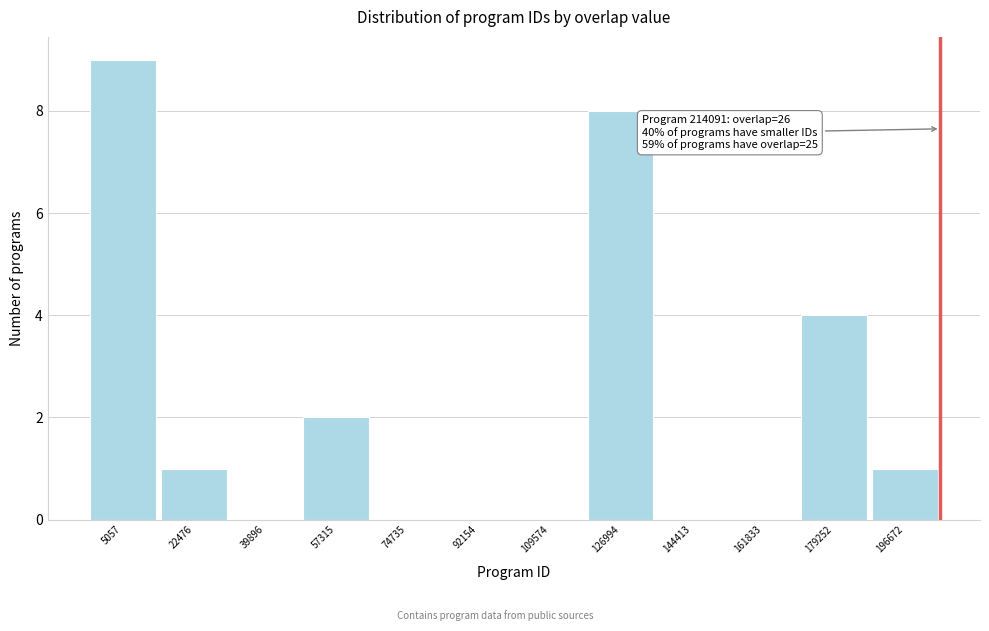

Reading left to right, transcribe all the data shown in this chart.

5057=9	22476=1	39896=0	57315=2	74735=0	92154=0	109574=0	126994=8	144413=0	161833=0	179252=4	196672=1